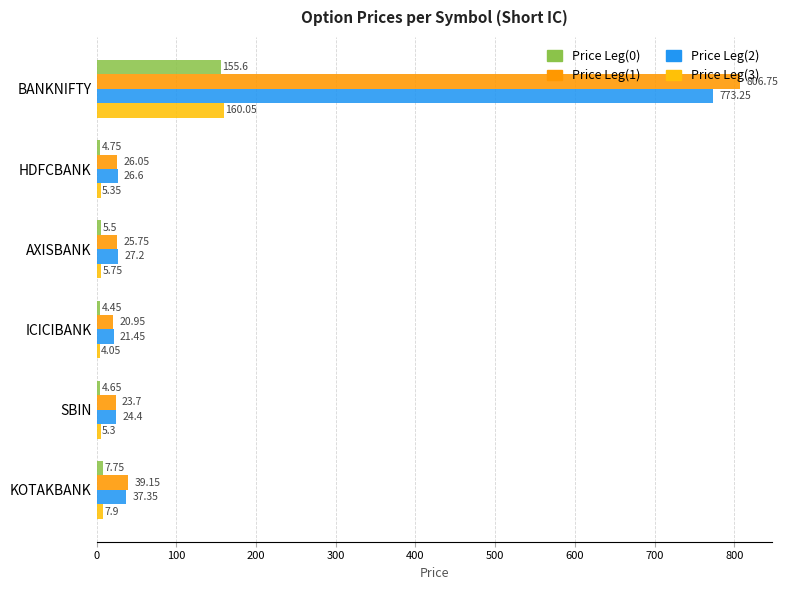

How many values in the Price Leg(3) series are below 5?

1